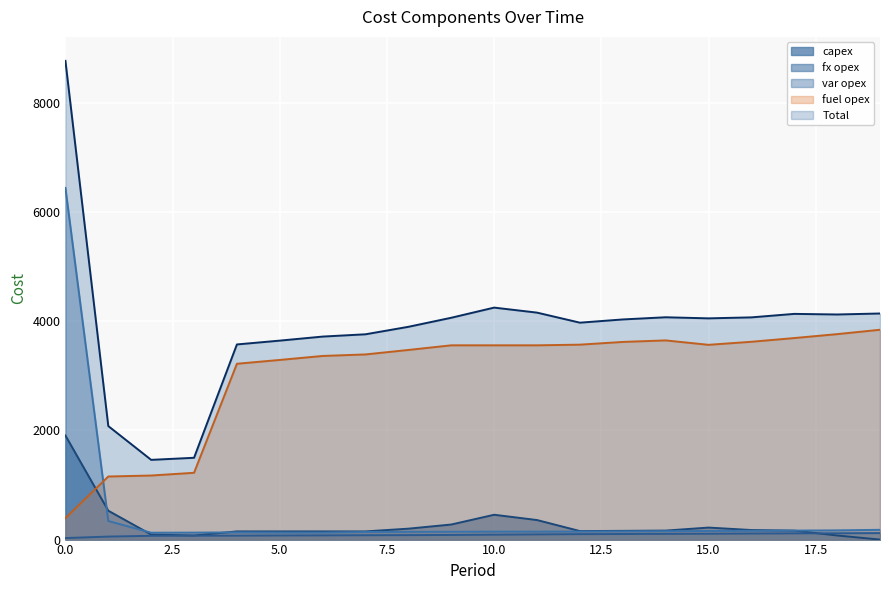

How many categories are shown in the chart?

20